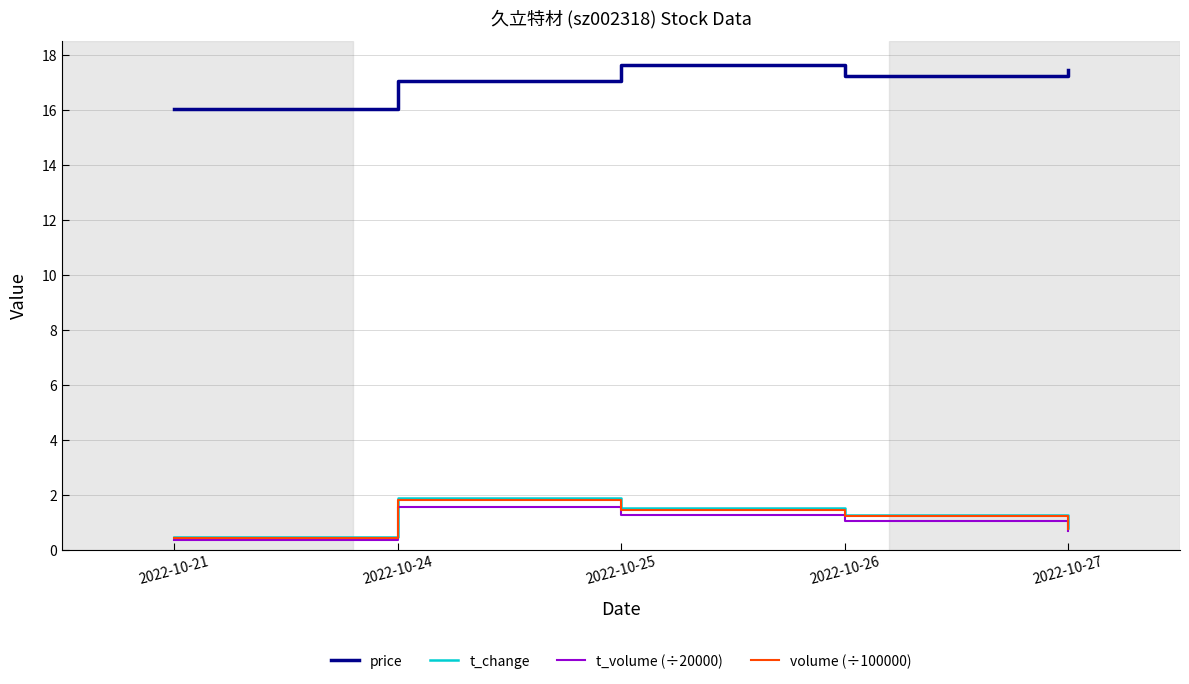

What are all the series names shown in the legend?

price, t_change, t_volume (÷20000), volume (÷100000)